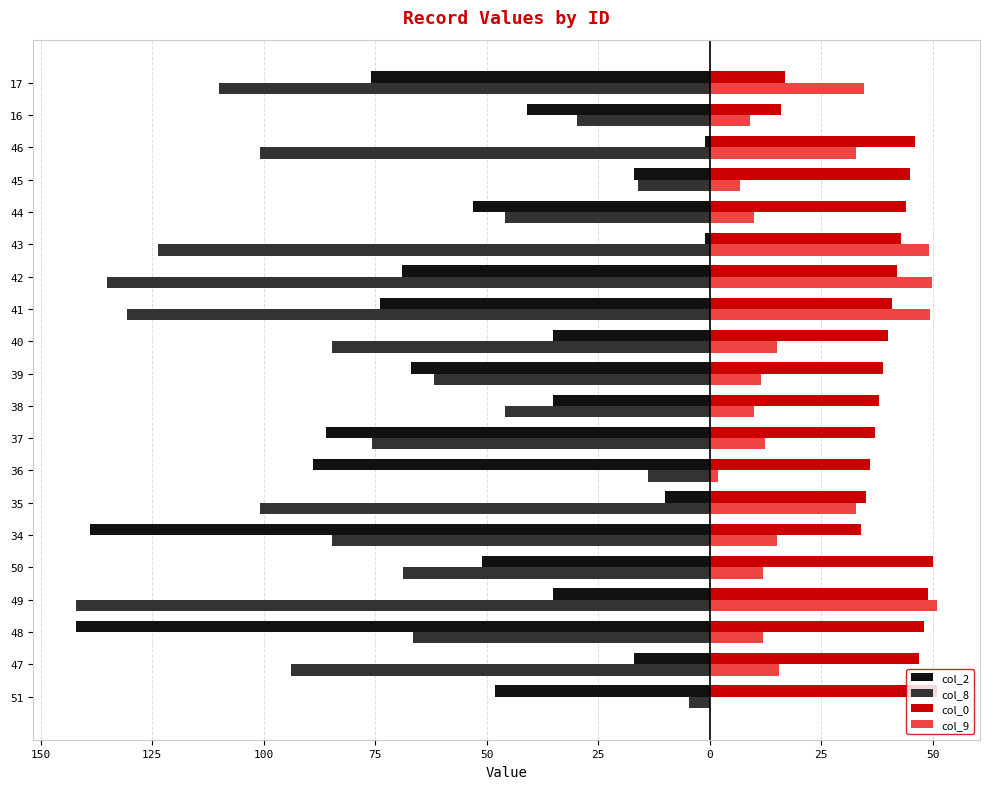

How many groups of bars are there?

20